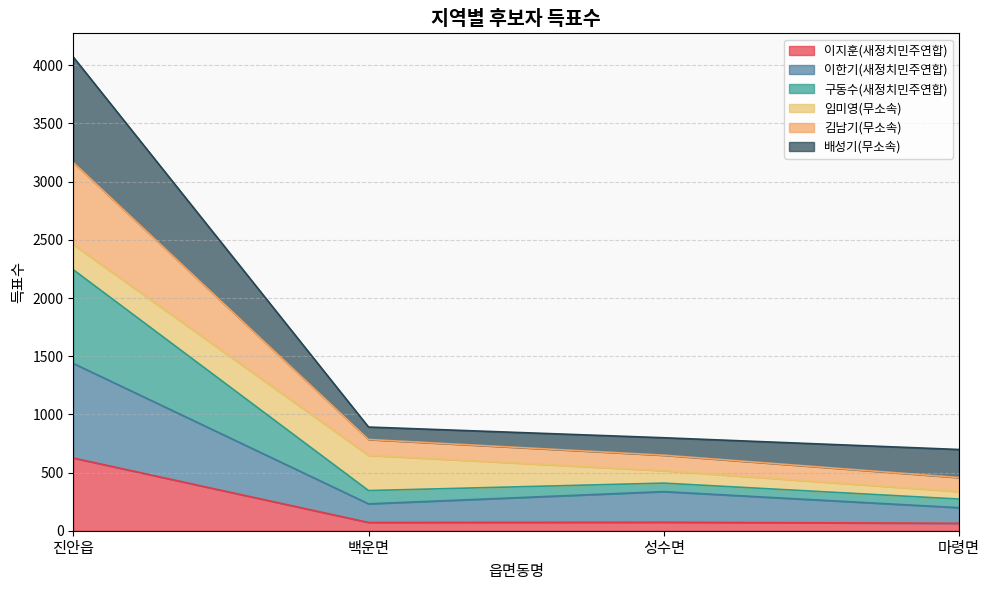

The 구동수(새정치민주연합) series shows 224 at 성수면. True or false?

False